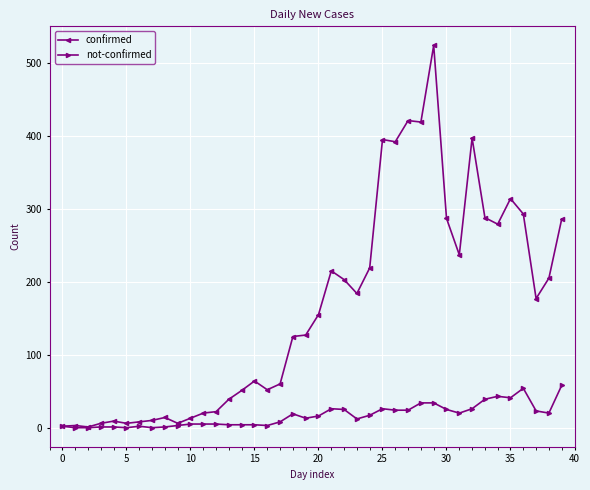

What are all the series names shown in the legend?

confirmed, not-confirmed